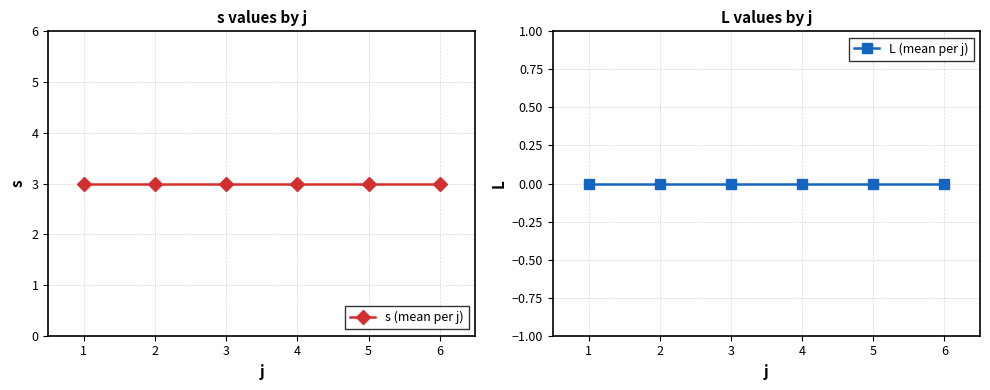

Is the value of L (mean per j) at 1 greater than the value of s (mean per j) at 6?

No